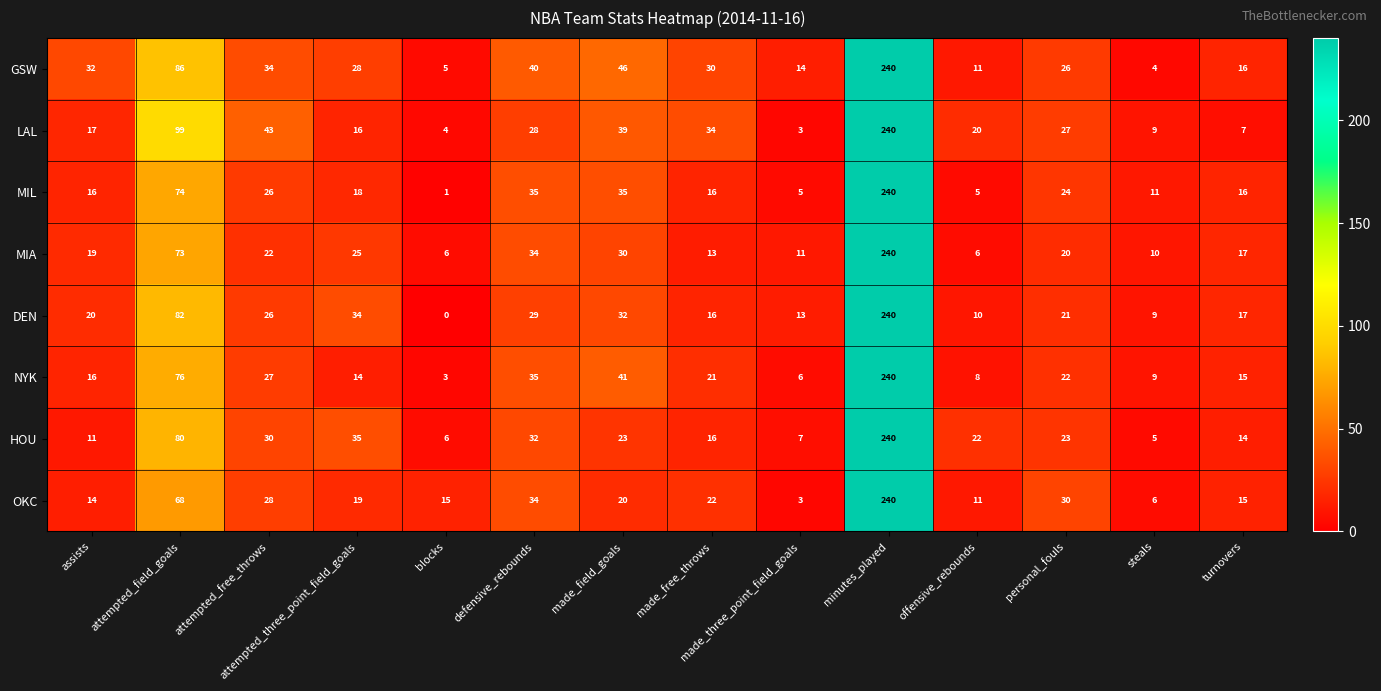

How many categories are shown in the chart?

14